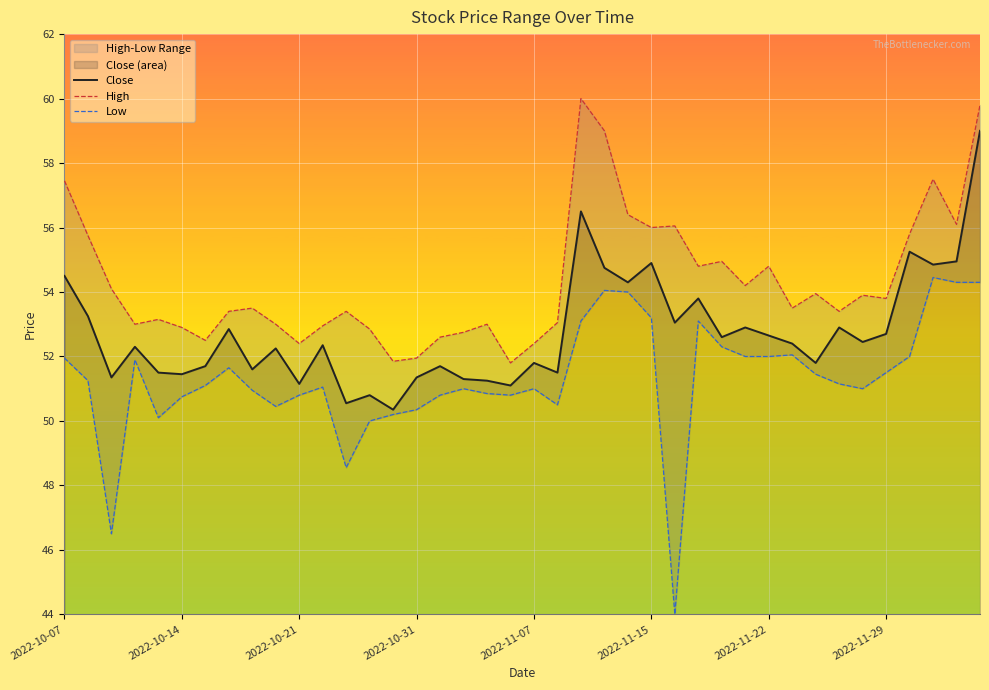

What is the approximate value of High at 27?

54.8